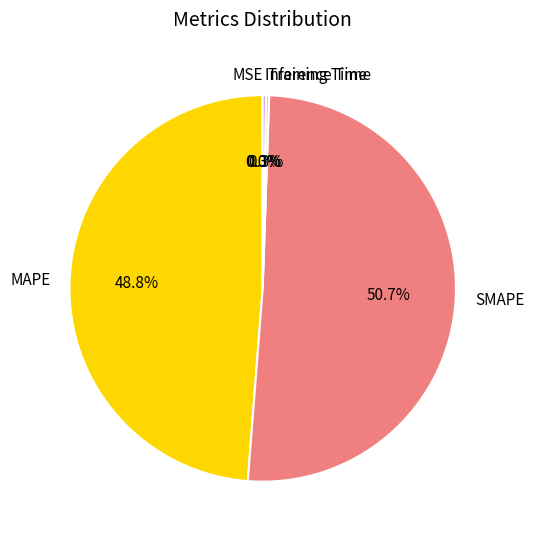

Is SMAPE the majority of the pie?

Yes